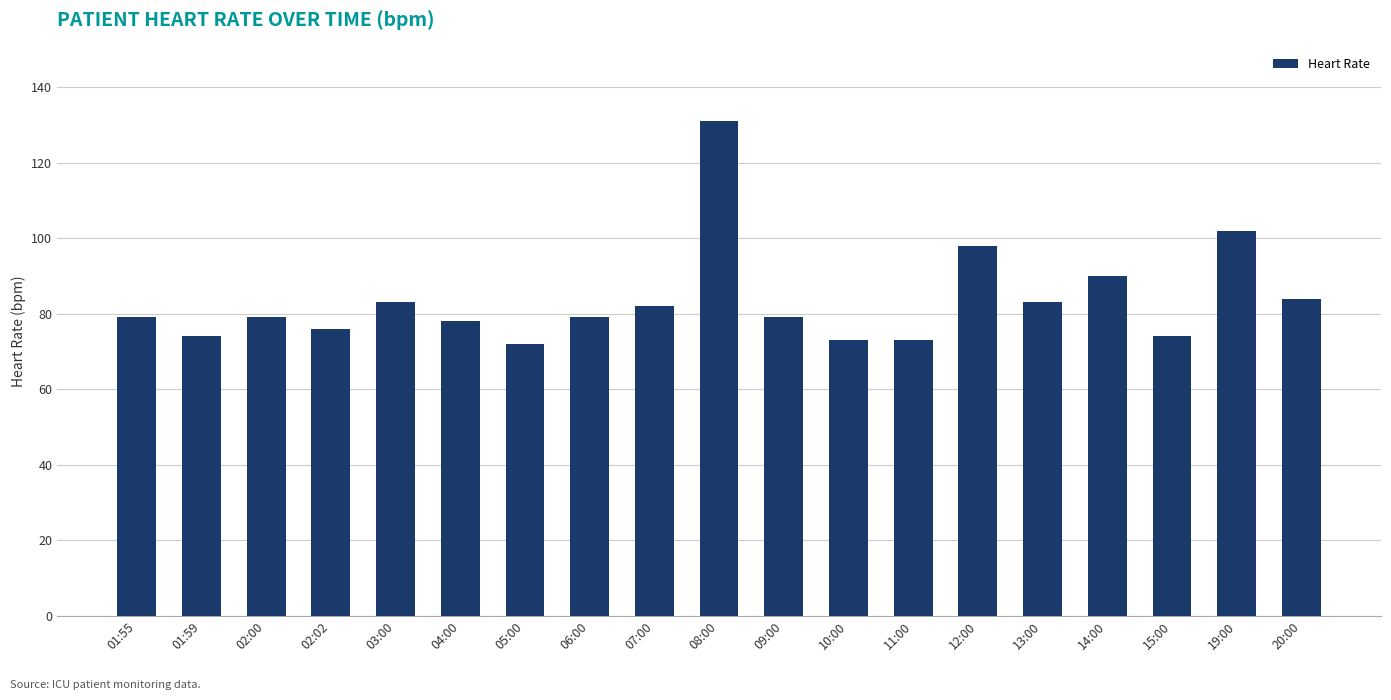

The chart shows a value of 148 at 03:00. True or false?

False